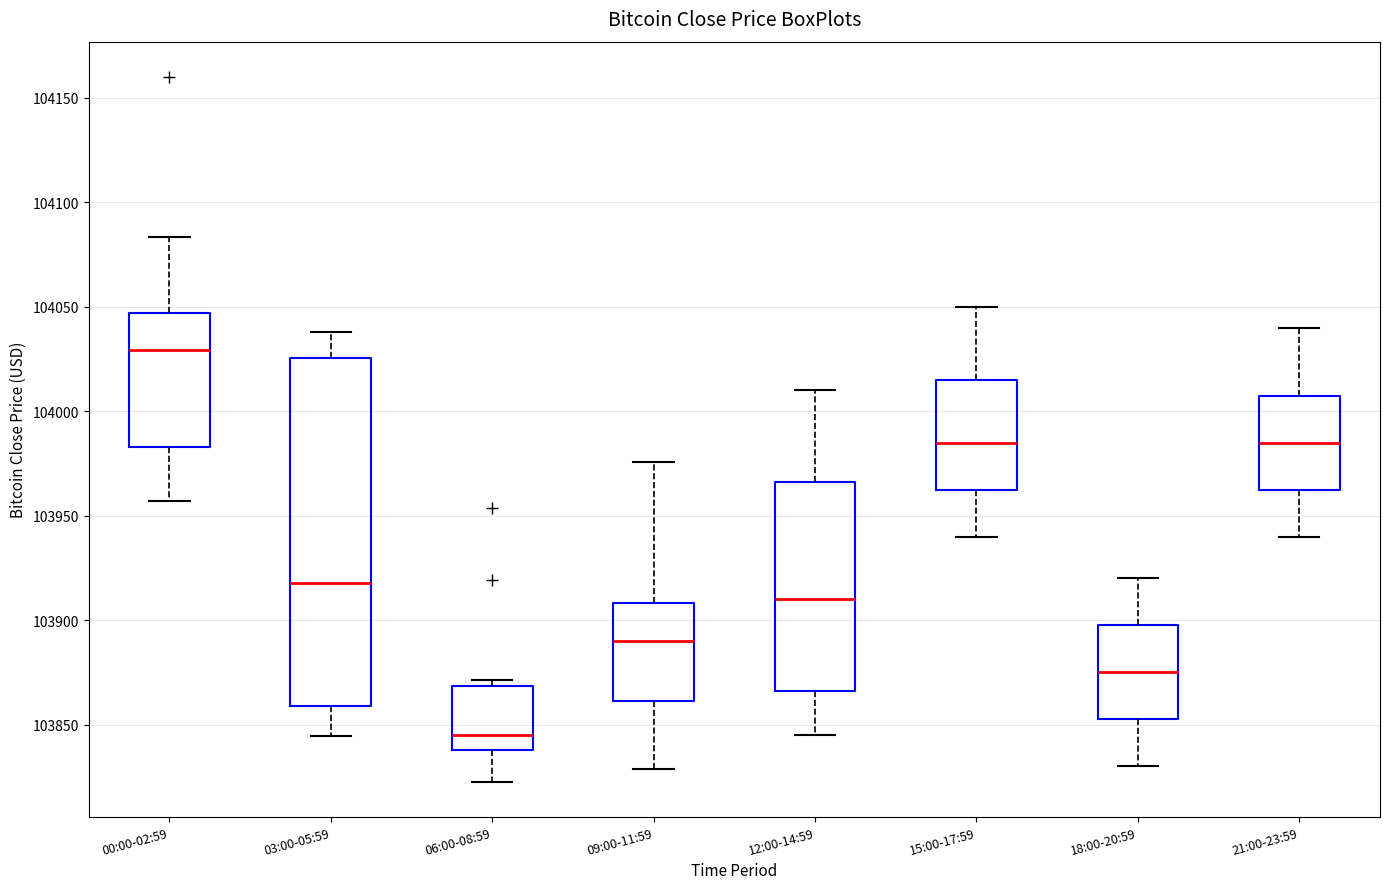

Comparing the boxes themselves (not the whiskers), which one is the tallest?

03:00-05:59